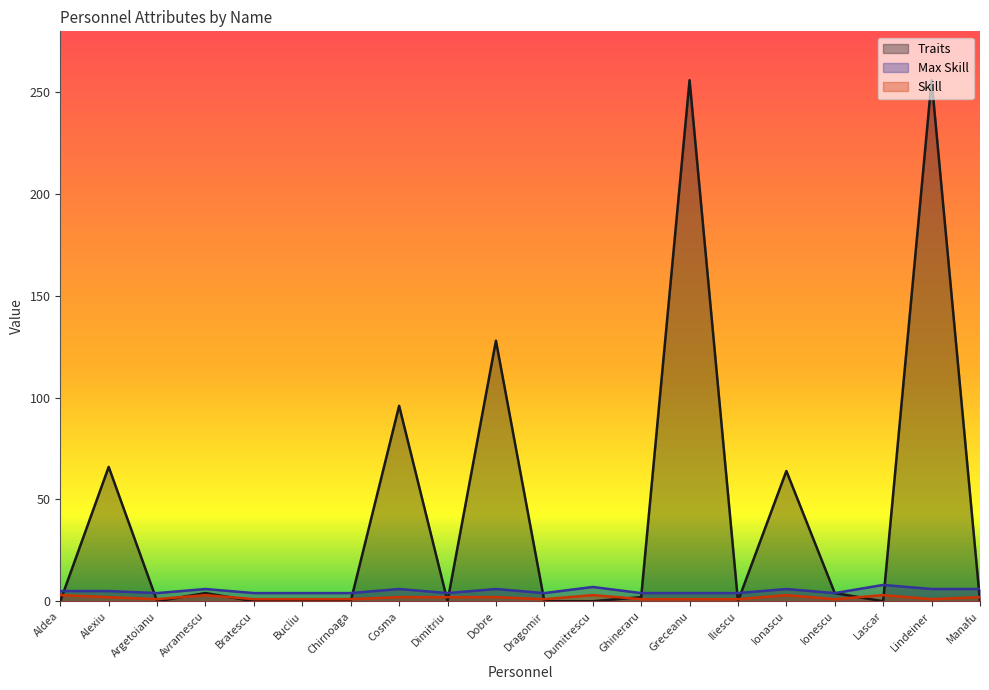

Count the Skill values in the range 1 to 3.

20